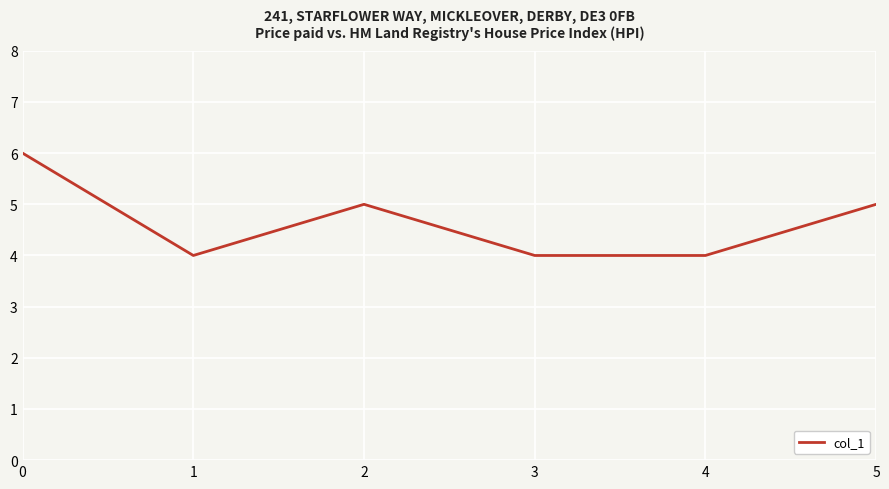

Which has a higher value, 2 or 4?

2